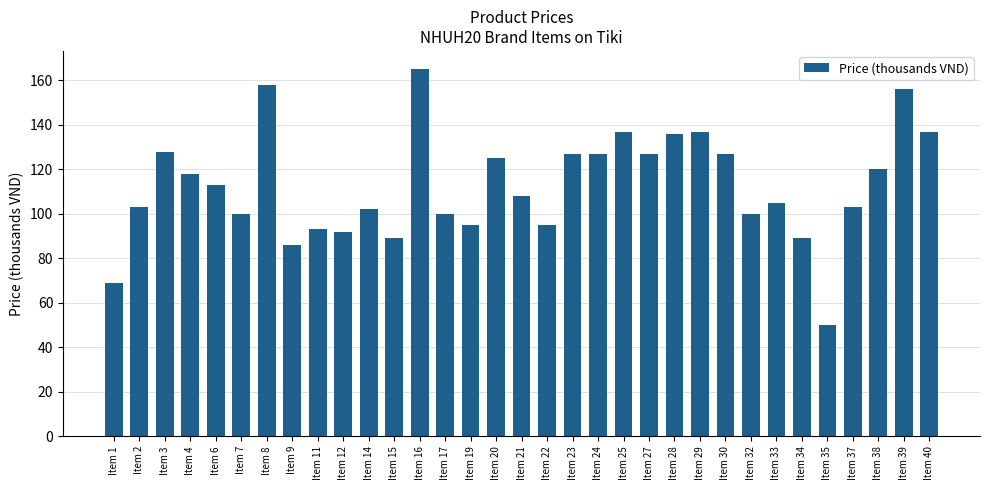

The chart shows a value of 24 at Item 21. True or false?

False